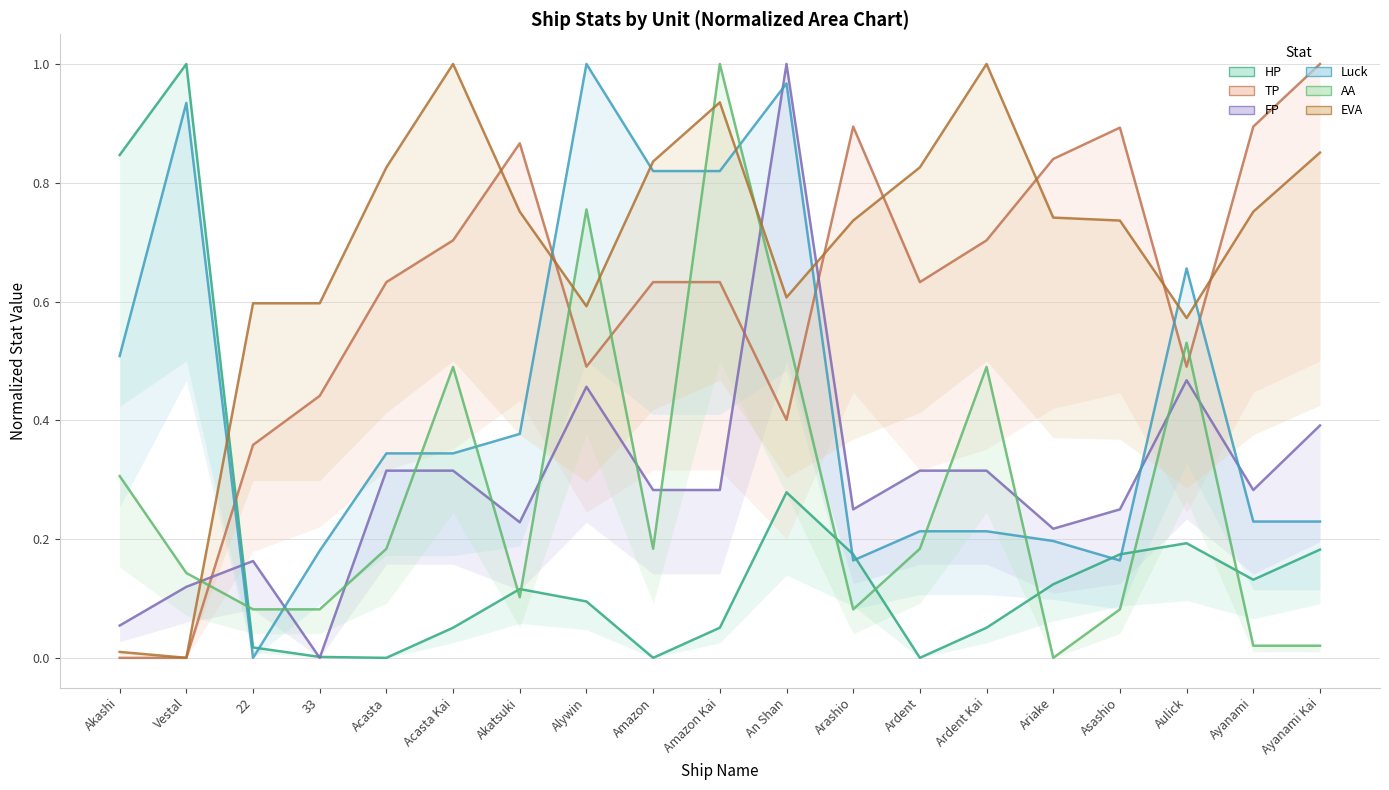

Rank the series at Ayanami from highest to lowest value.

TP, EVA, FP, Luck, HP, AA